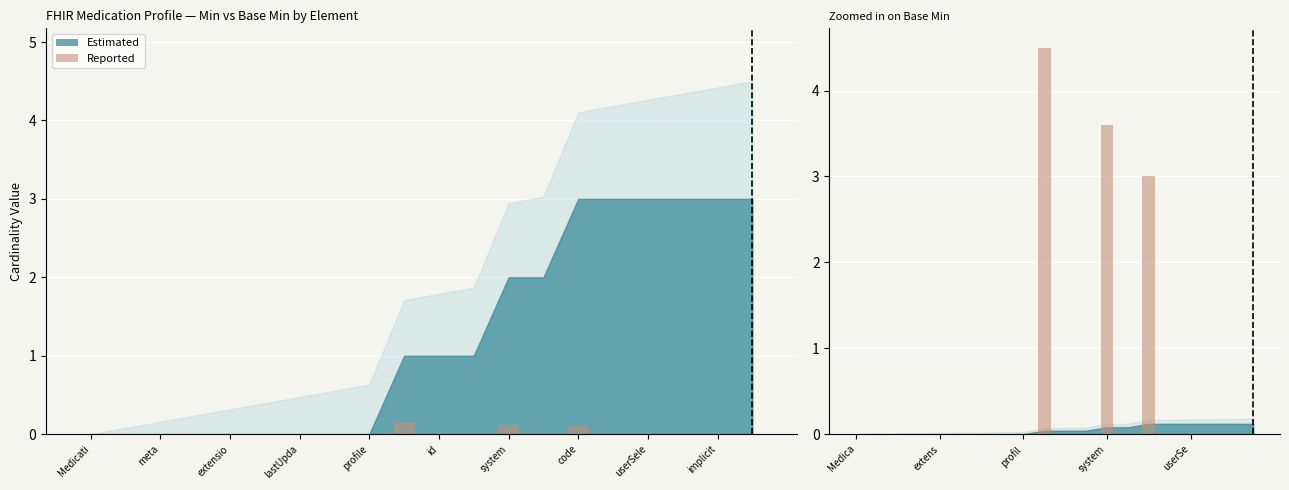

Are the bars horizontal?

No